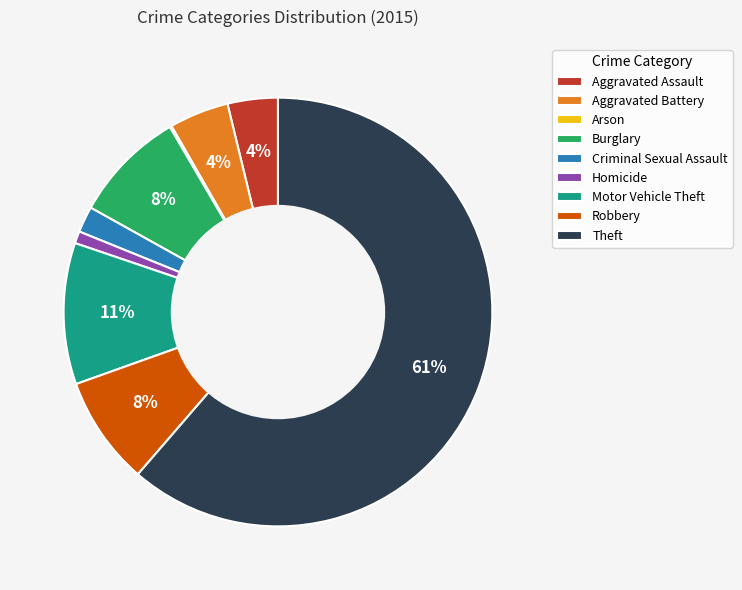

Which category accounts for the majority?

Theft